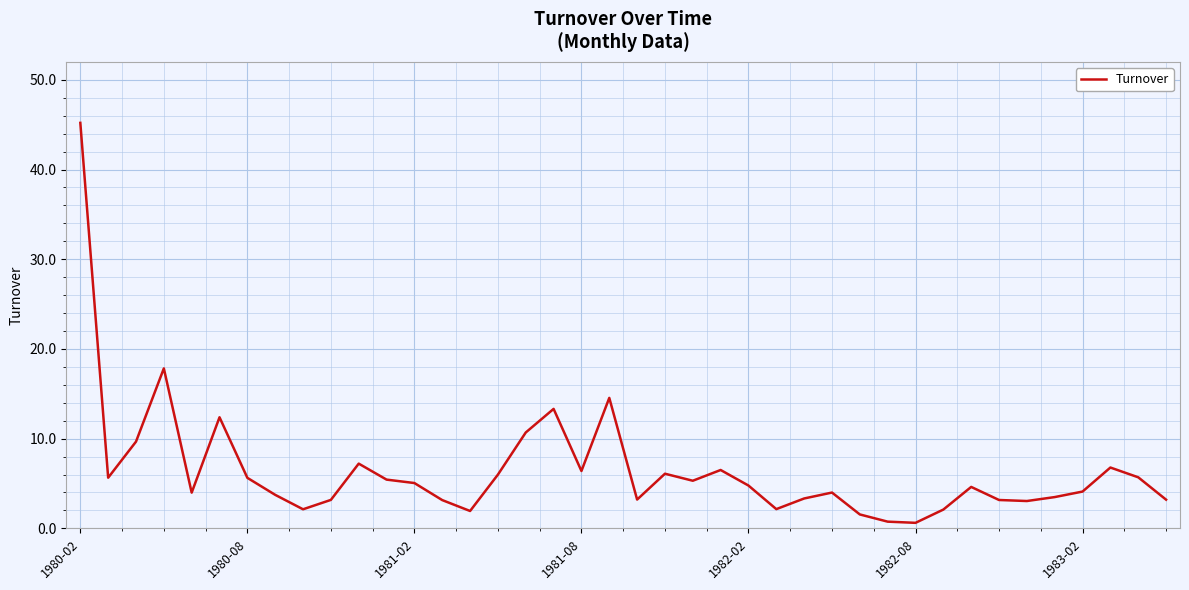

What is the difference between the maximum and minimum values?

44.6